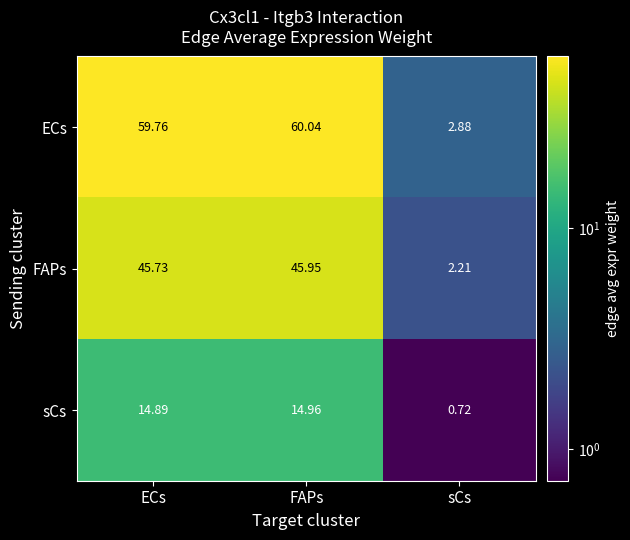

Which series has the largest total across all categories?

ECs